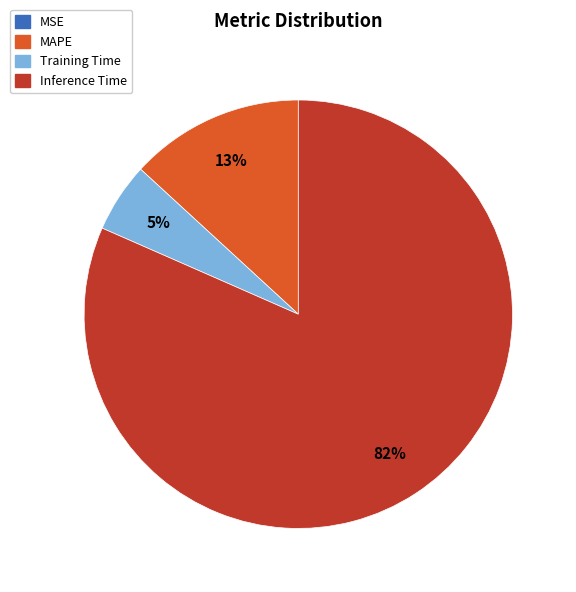

Is Inference Time the majority of the pie?

Yes